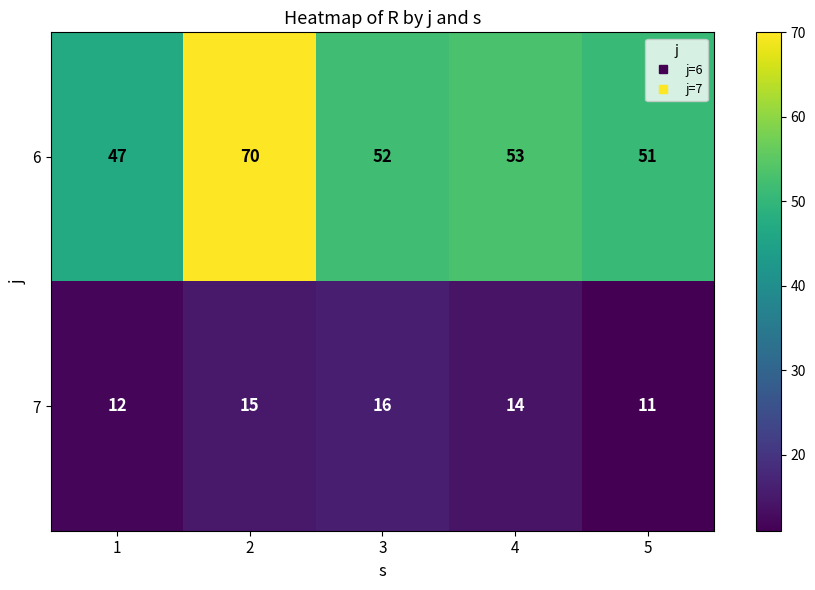

How many values in the 6 series are below 52?

2